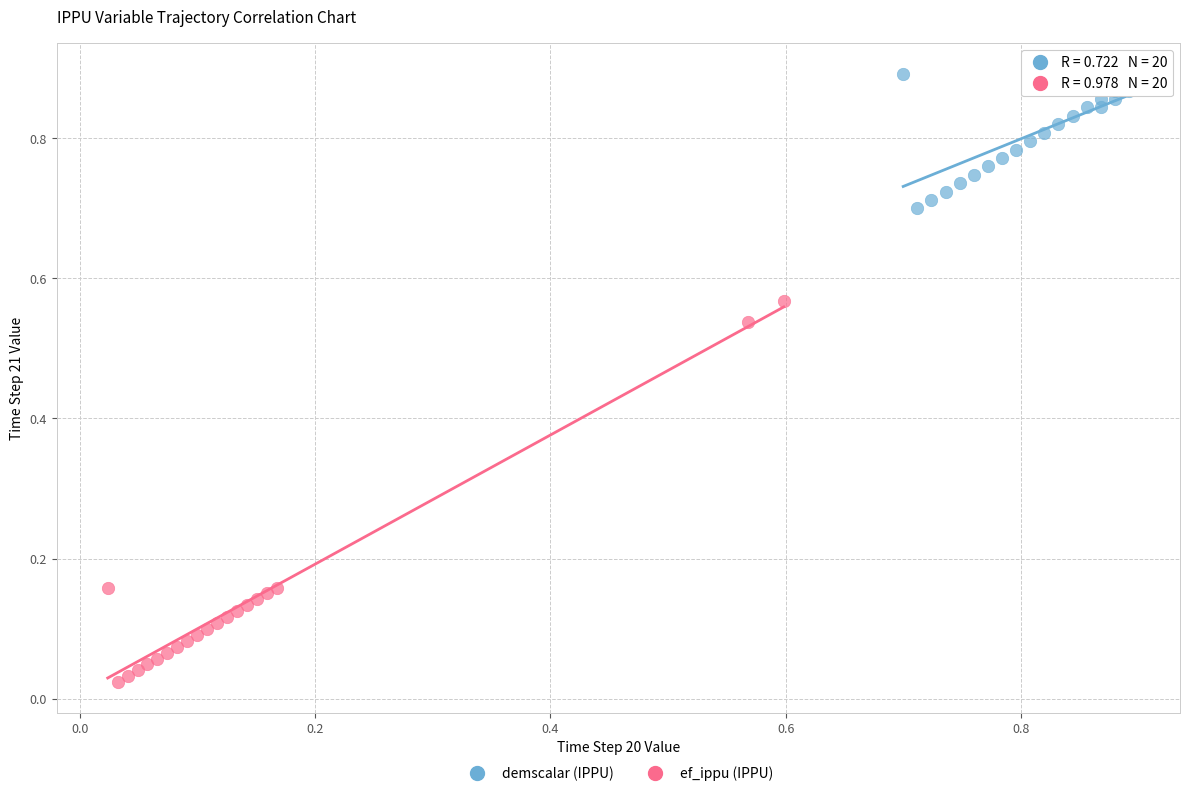

What are all the series names shown in the legend?

demscalar (IPPU), ef_ippu (IPPU)